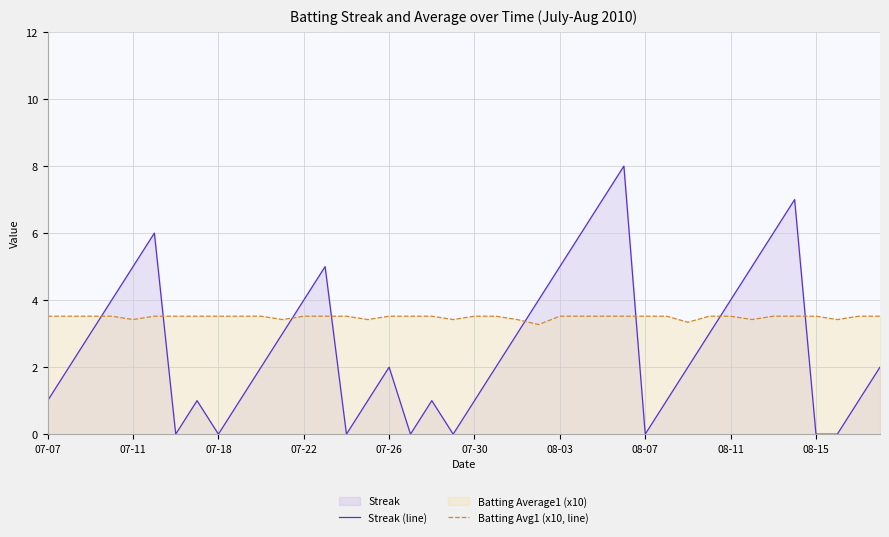

Is it true that Batting Avg1 (x10, line) equals 3.5 at 18?

True